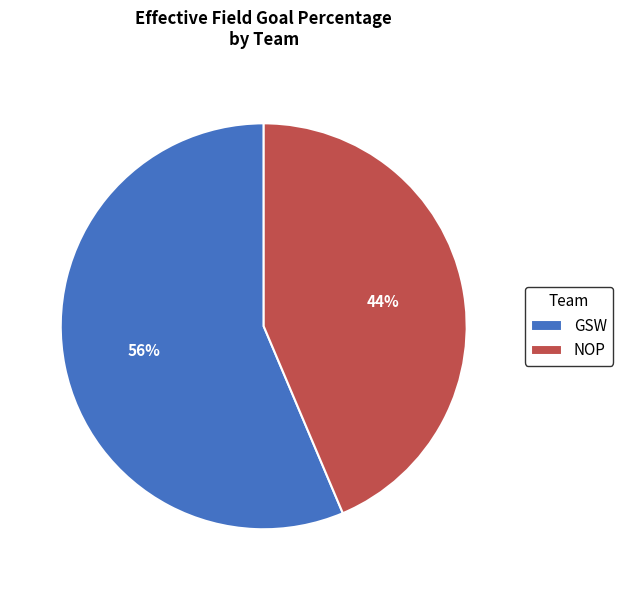

Do NOP and GSW together represent more than half of the pie?

Yes